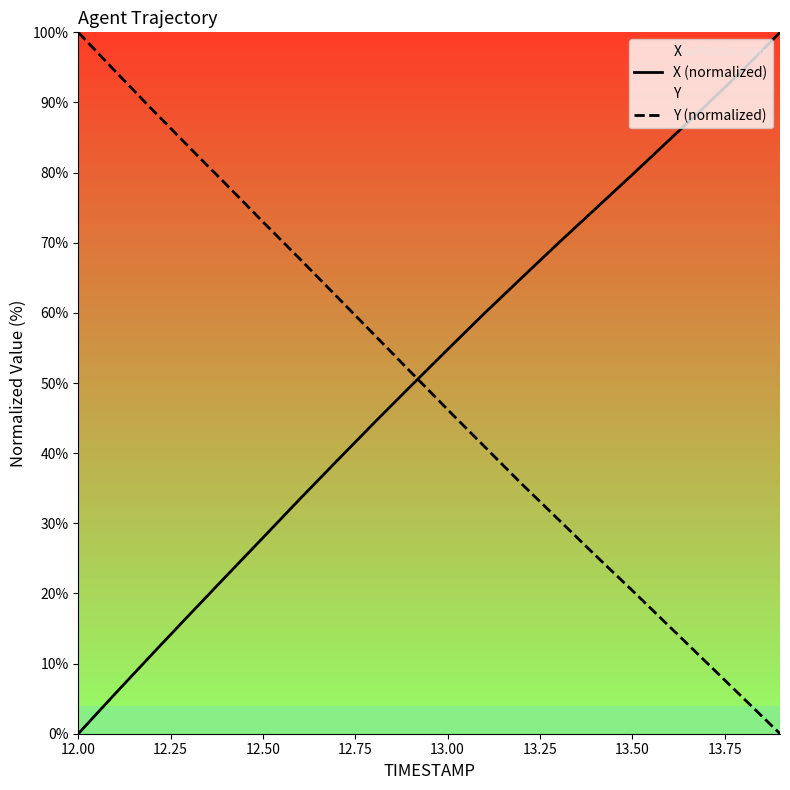

What is the total value across all series at 13.50?

100.1